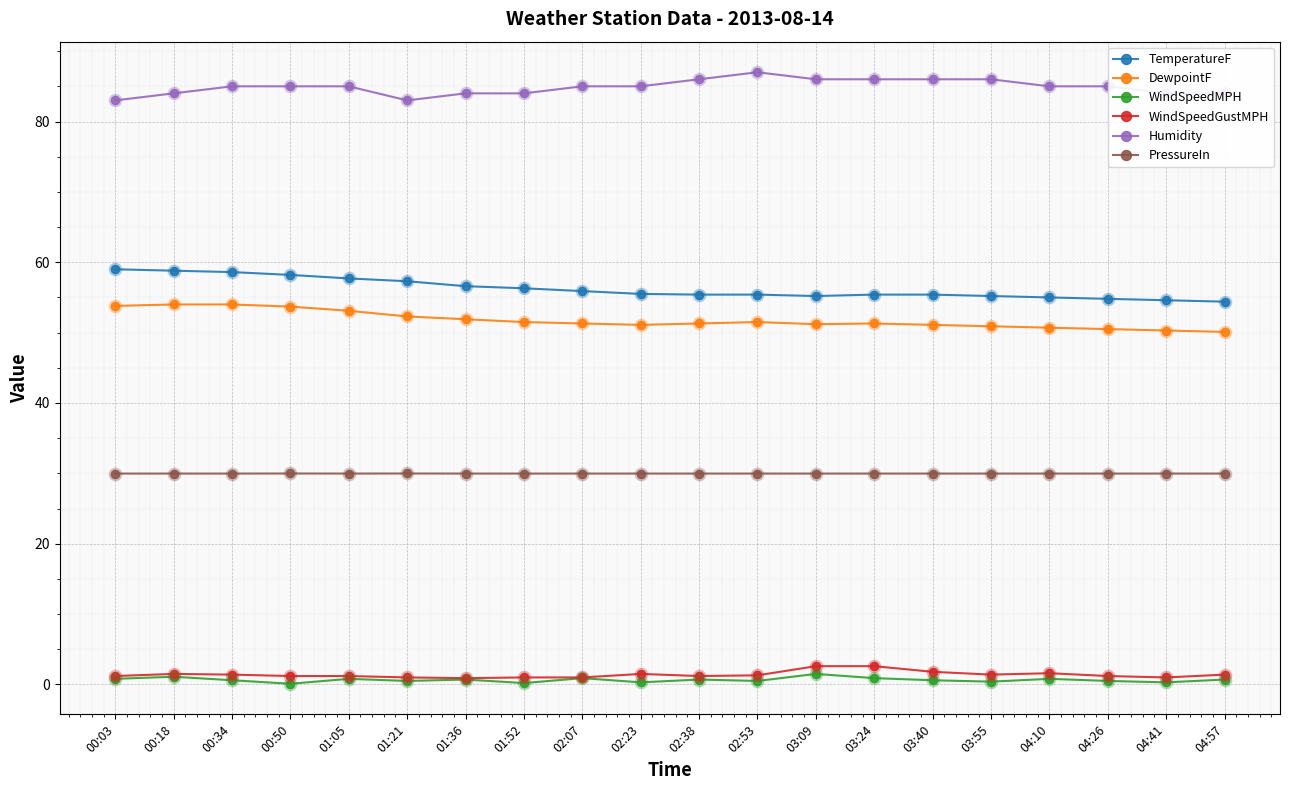

Which series has the largest total across all categories?

Humidity